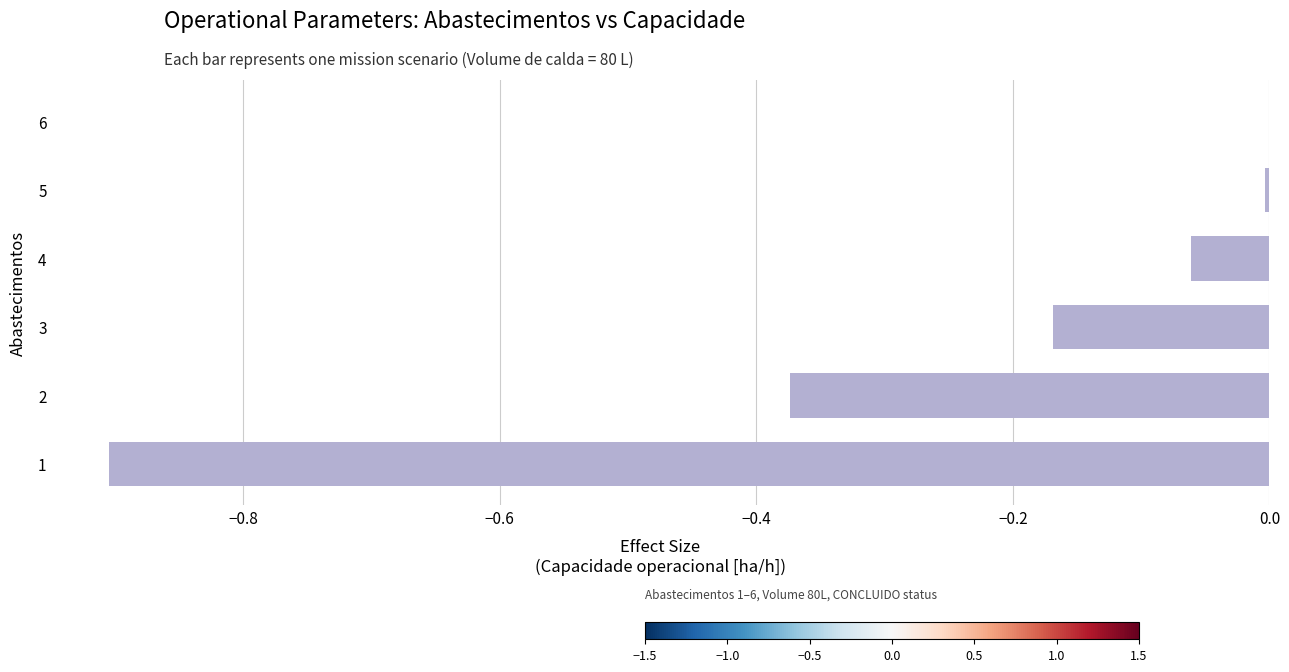

What is the sum of all values?

-1.5